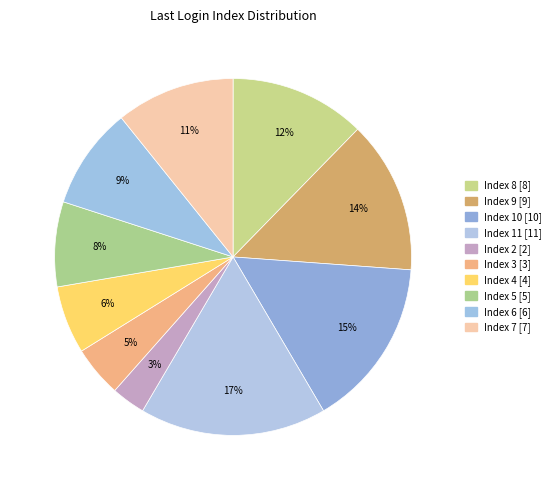

What percentage is the Index 9 slice, to the nearest percent?

14%